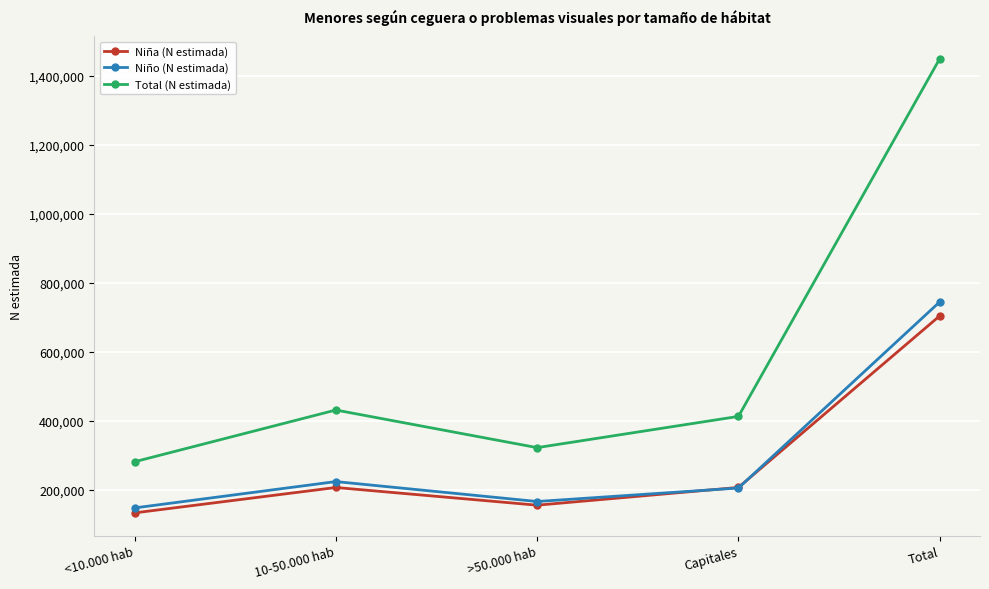

Which series has the largest total across all categories?

Total (N estimada)